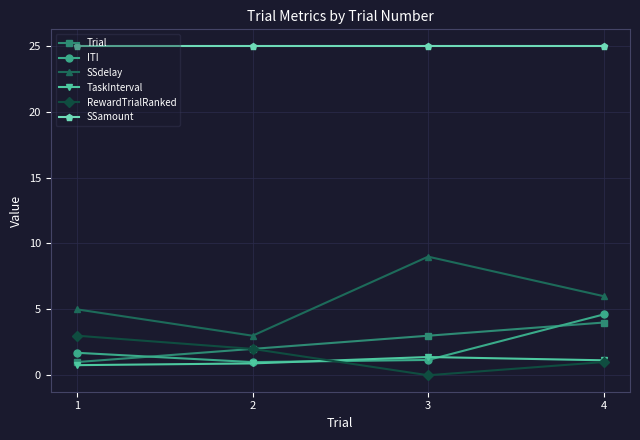

In RewardTrialRanked, how many points are lower than both neighbors (excluding endpoints)?

1